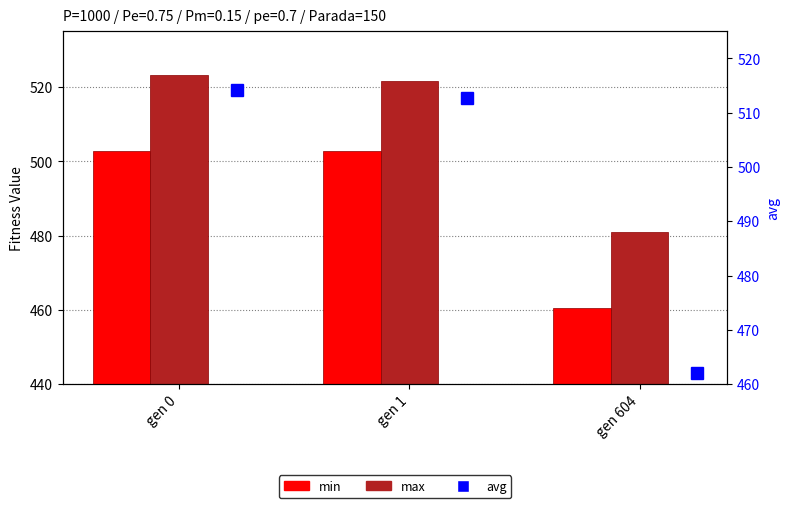

What are all the series names shown in the legend?

min, max, avg